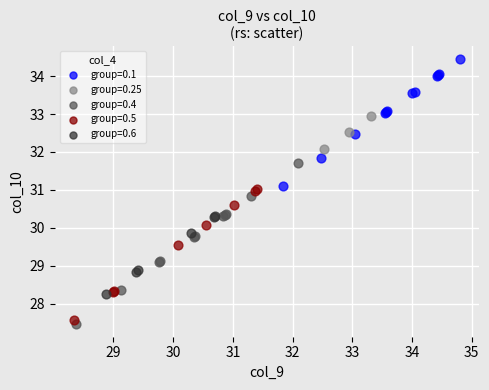

Which series has the widest spread of Y values?

group=0.4